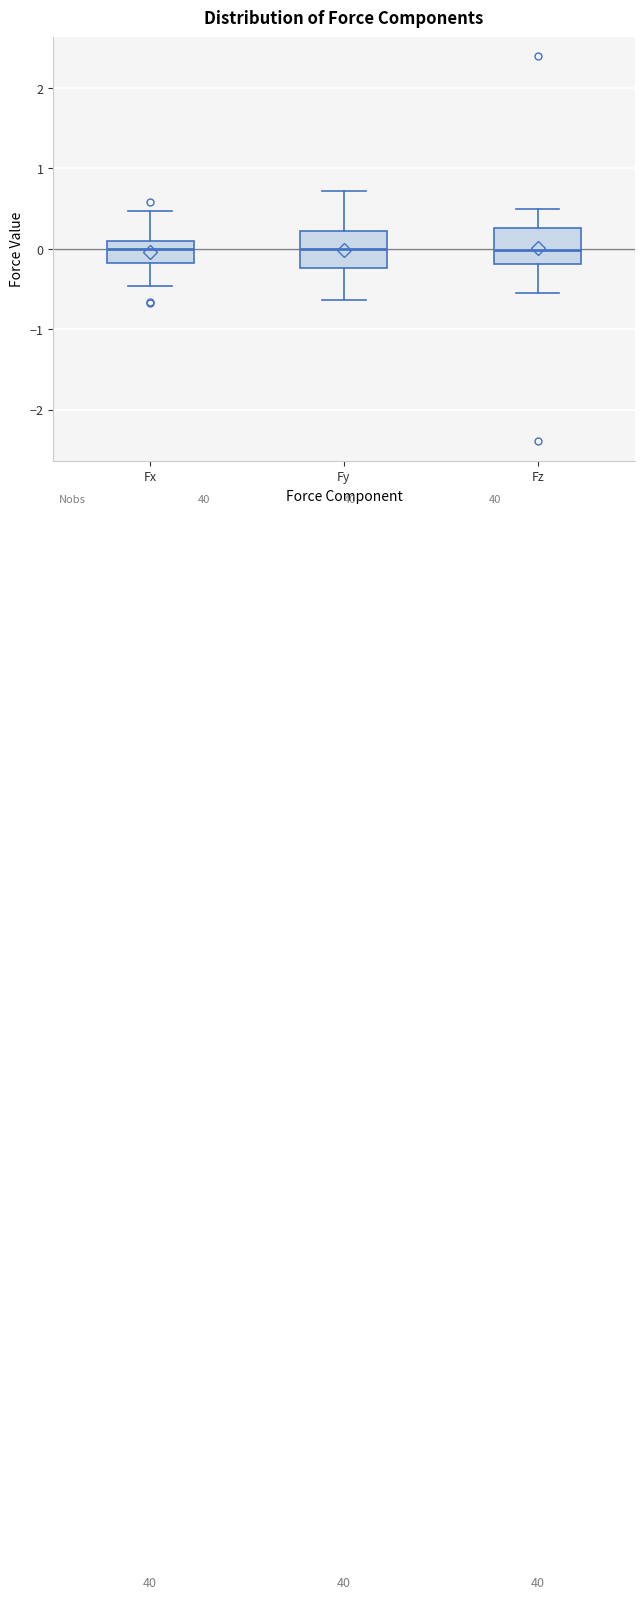

Reading left to right, read every box against the y-axis: the position of its median line, the range the box covers, and the ends of its whiskers. The values are not printed on the chart, so give them approximately, as read against the axis.

Fx: median 0.0, box -0.2 to 0.1, whiskers -0.5 to 0.5
Fy: median 0.0, box -0.2 to 0.2, whiskers -0.6 to 0.7
Fz: median 0.0, box -0.2 to 0.3, whiskers -0.5 to 0.5